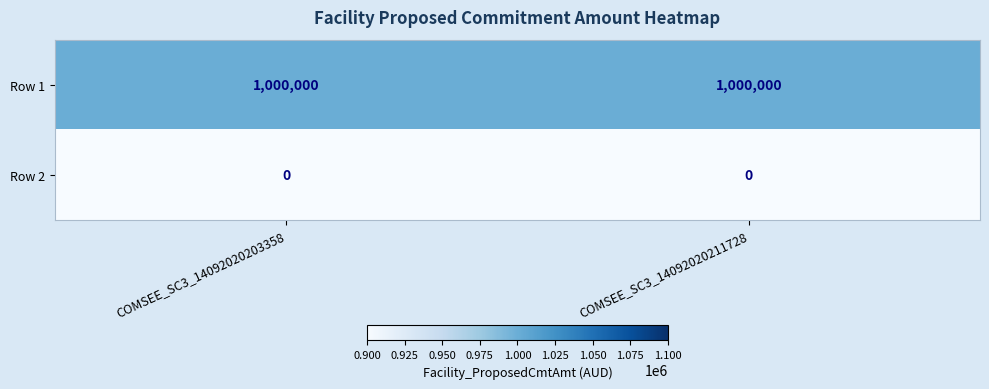

Which series has the largest total across all categories?

Row 1